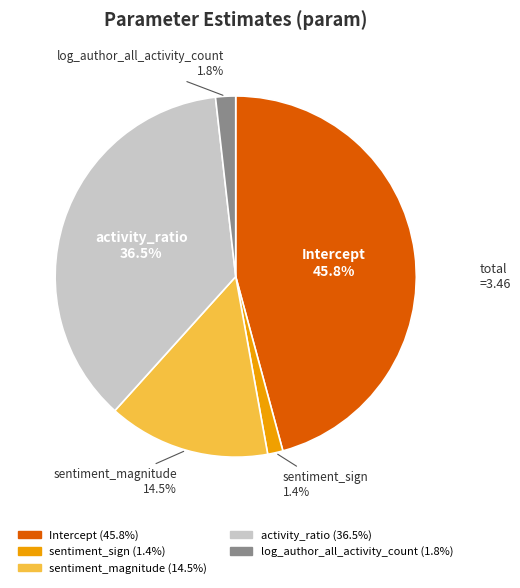

Which category has the biggest portion of the pie?

Intercept